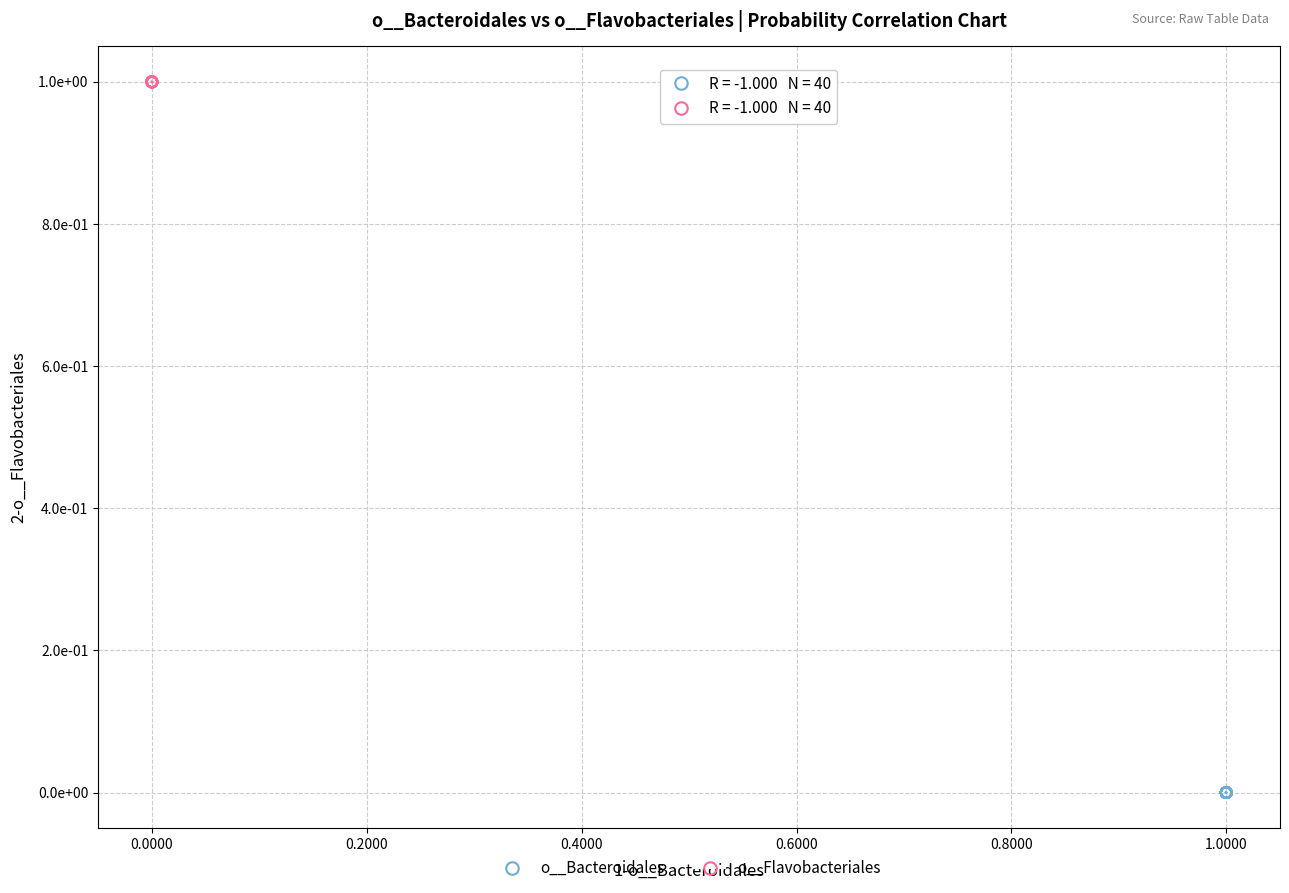

What are all the series names shown in the legend?

o__Bacteroidales, o__Flavobacteriales